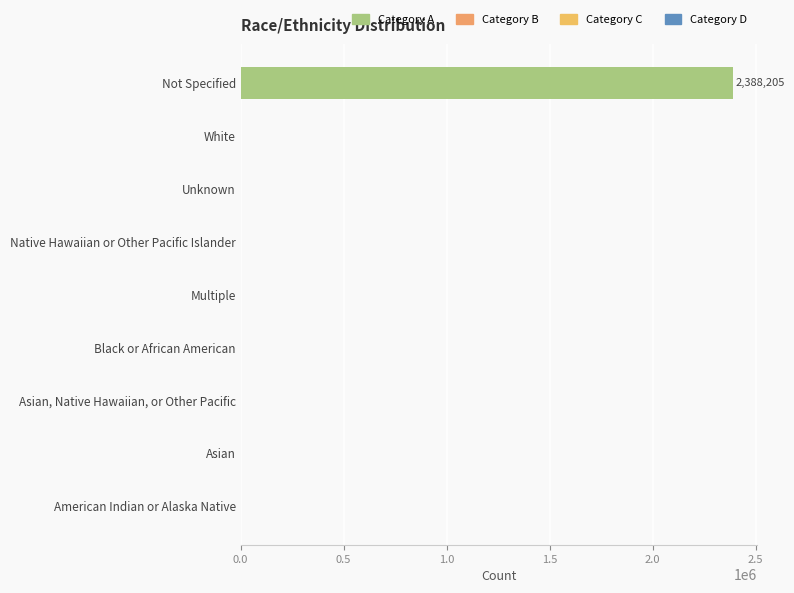

Between Multiple and Not Specified, which is larger?

Not Specified